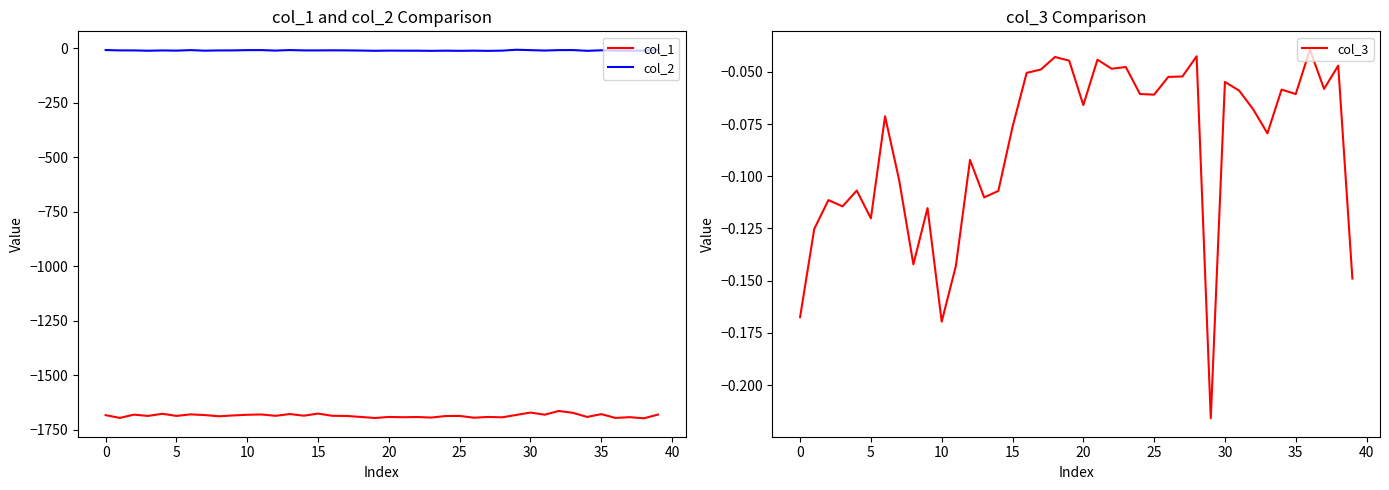

True or false: col_3 has more than 2 points higher than both neighbors.

True